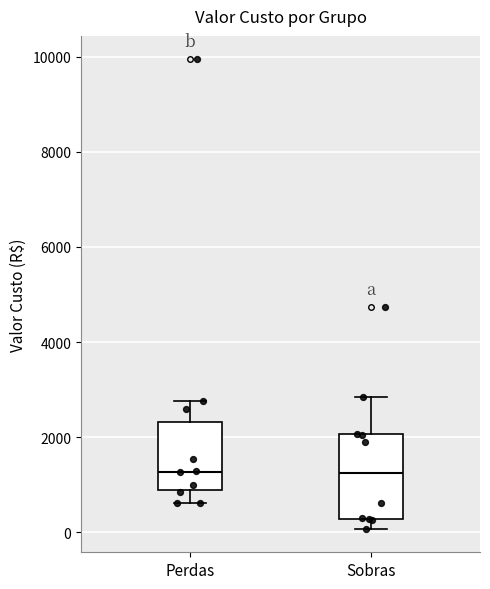

Reading left to right, transcribe this box plot: for each box, give where its median line is, the range the box spans, and where its two whiskers end, as read against the y-axis. The values are not printed on the chart, so give them approximately, as read against the axis.

Perdas: median 1200, box 800 to 2400, whiskers 600 to 2800
Sobras: median 1200, box 200 to 2000, whiskers 0 to 2800